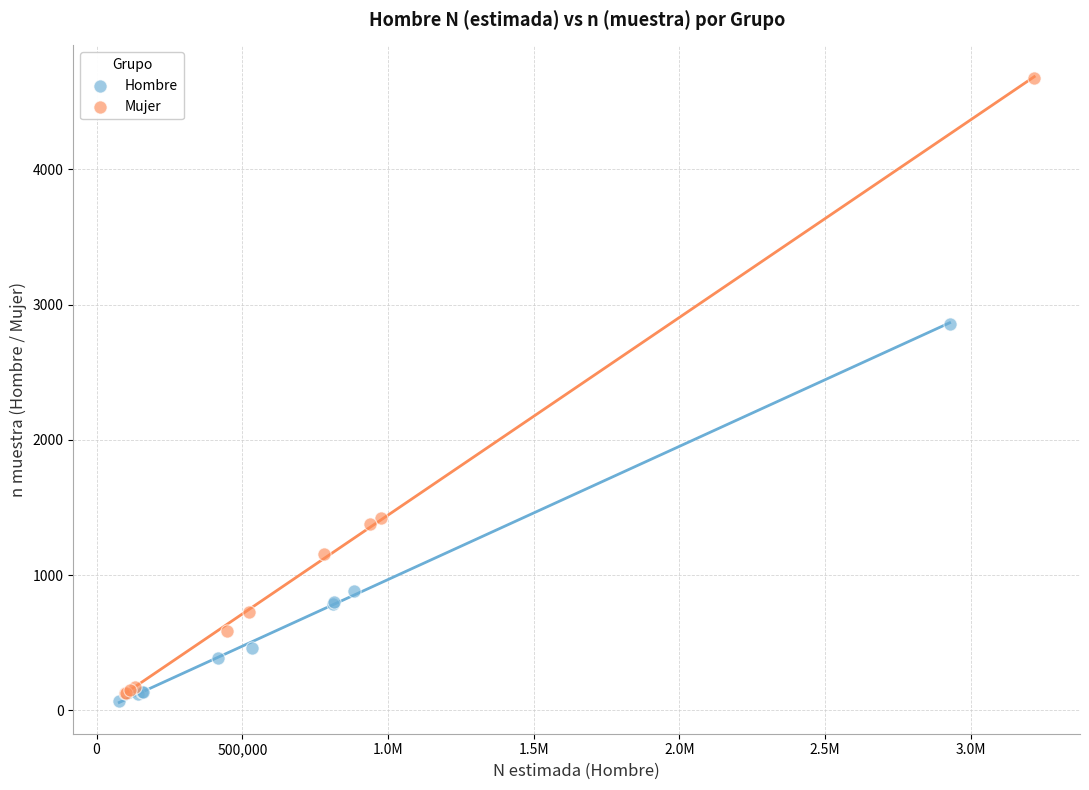

Which series has the widest spread of Y values?

Mujer